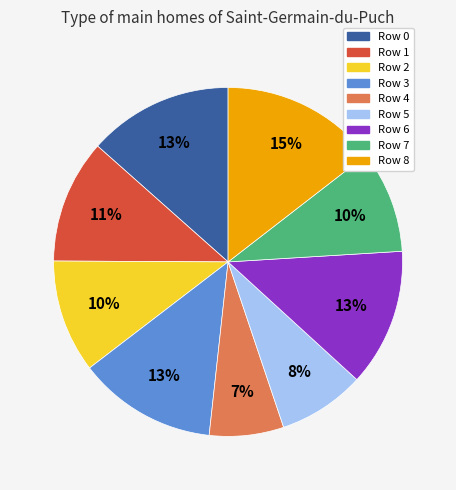

Is there a majority slice in this chart?

No